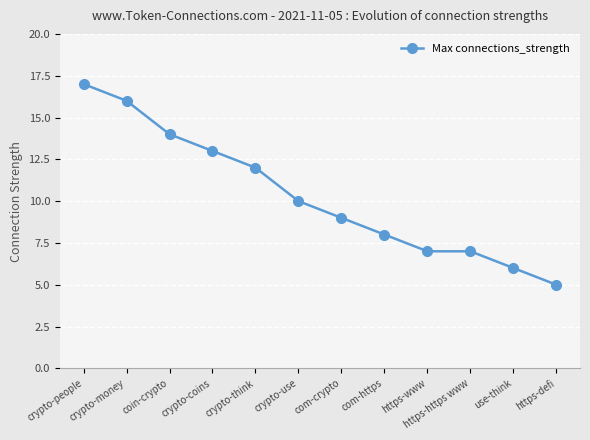

What is the difference between the maximum and minimum values?

12